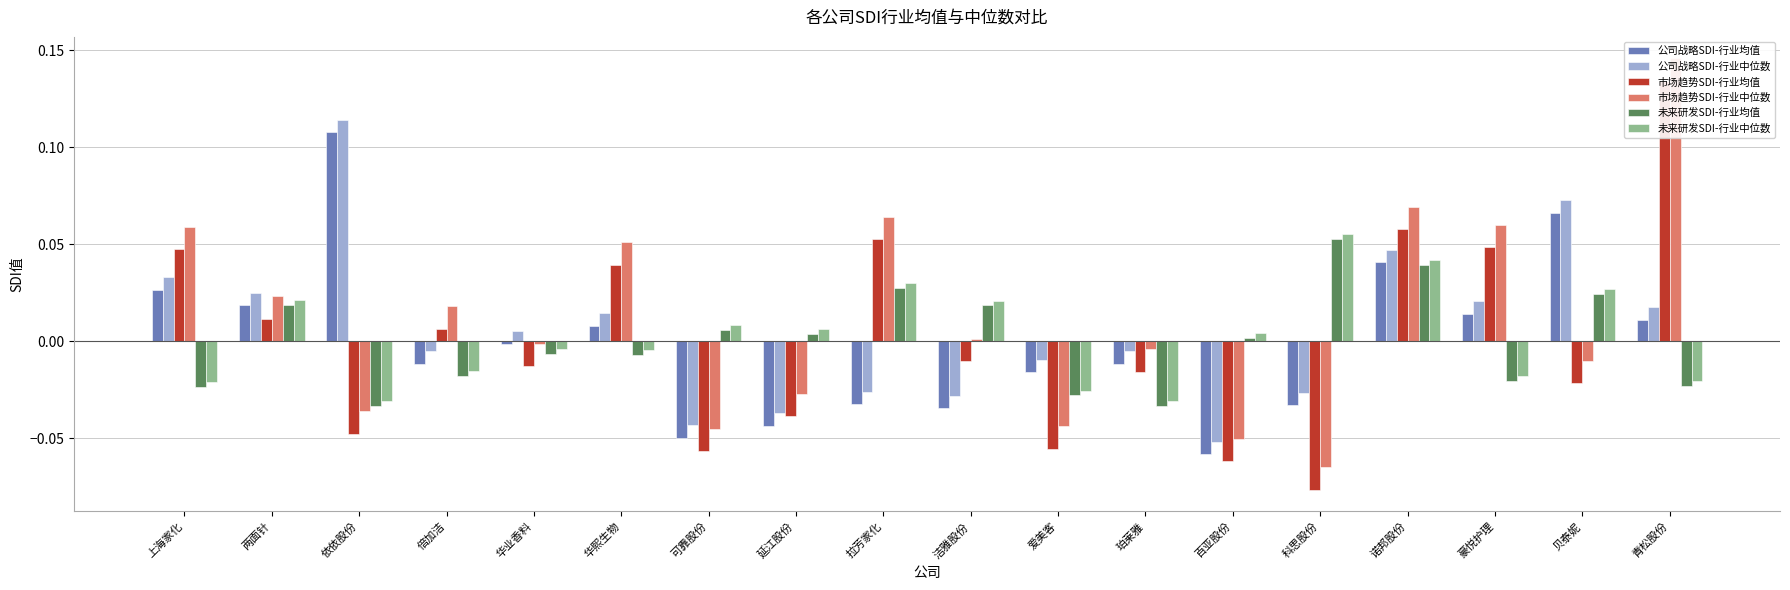

Reading left to right, transcribe all the data shown in this chart.

公司战略SDI-行业均值: 上海家化=0.0	两面针=0.0	依依股份=0.1	倍加洁=-0.0	华业香料=-0.0	华熙生物=0.0	可靠股份=-0.0	延江股份=-0.0	拉芳家化=-0.0	洁雅股份=-0.0	爱美客=-0.0	珀莱雅=-0.0	百亚股份=-0.1	科思股份=-0.0	诺邦股份=0.0	豪悦护理=0.0	贝泰妮=0.1	青松股份=0.0
公司战略SDI-行业中位数: 上海家化=0.0	两面针=0.0	依依股份=0.1	倍加洁=-0.0	华业香料=0.0	华熙生物=0.0	可靠股份=-0.0	延江股份=-0.0	拉芳家化=-0.0	洁雅股份=-0.0	爱美客=-0.0	珀莱雅=-0.0	百亚股份=-0.1	科思股份=-0.0	诺邦股份=0.0	豪悦护理=0.0	贝泰妮=0.1	青松股份=0.0
市场趋势SDI-行业均值: 上海家化=0.0	两面针=0.0	依依股份=-0.0	倍加洁=0.0	华业香料=-0.0	华熙生物=0.0	可靠股份=-0.1	延江股份=-0.0	拉芳家化=0.1	洁雅股份=-0.0	爱美客=-0.1	珀莱雅=-0.0	百亚股份=-0.1	科思股份=-0.1	诺邦股份=0.1	豪悦护理=0.0	贝泰妮=-0.0	青松股份=0.1
市场趋势SDI-行业中位数: 上海家化=0.1	两面针=0.0	依依股份=-0.0	倍加洁=0.0	华业香料=-0.0	华熙生物=0.1	可靠股份=-0.0	延江股份=-0.0	拉芳家化=0.1	洁雅股份=0.0	爱美客=-0.0	珀莱雅=-0.0	百亚股份=-0.1	科思股份=-0.1	诺邦股份=0.1	豪悦护理=0.1	贝泰妮=-0.0	青松股份=0.1
未来研发SDI-行业均值: 上海家化=-0.0	两面针=0.0	依依股份=-0.0	倍加洁=-0.0	华业香料=-0.0	华熙生物=-0.0	可靠股份=0.0	延江股份=0.0	拉芳家化=0.0	洁雅股份=0.0	爱美客=-0.0	珀莱雅=-0.0	百亚股份=0.0	科思股份=0.1	诺邦股份=0.0	豪悦护理=-0.0	贝泰妮=0.0	青松股份=-0.0
未来研发SDI-行业中位数: 上海家化=-0.0	两面针=0.0	依依股份=-0.0	倍加洁=-0.0	华业香料=-0.0	华熙生物=-0.0	可靠股份=0.0	延江股份=0.0	拉芳家化=0.0	洁雅股份=0.0	爱美客=-0.0	珀莱雅=-0.0	百亚股份=0.0	科思股份=0.1	诺邦股份=0.0	豪悦护理=-0.0	贝泰妮=0.0	青松股份=-0.0